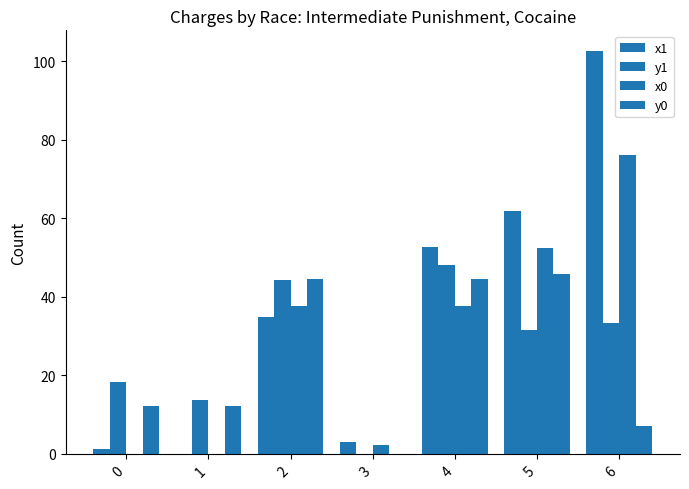

What is the approximate value of x0 at 3?

2.2